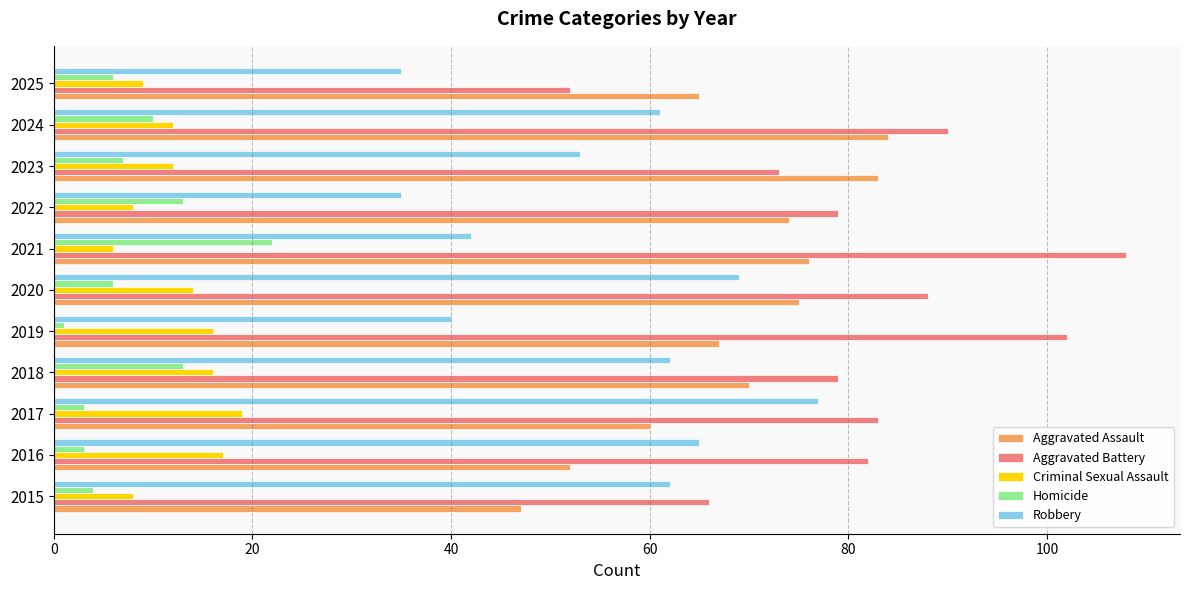

What is the total value across all series at 2023?

228